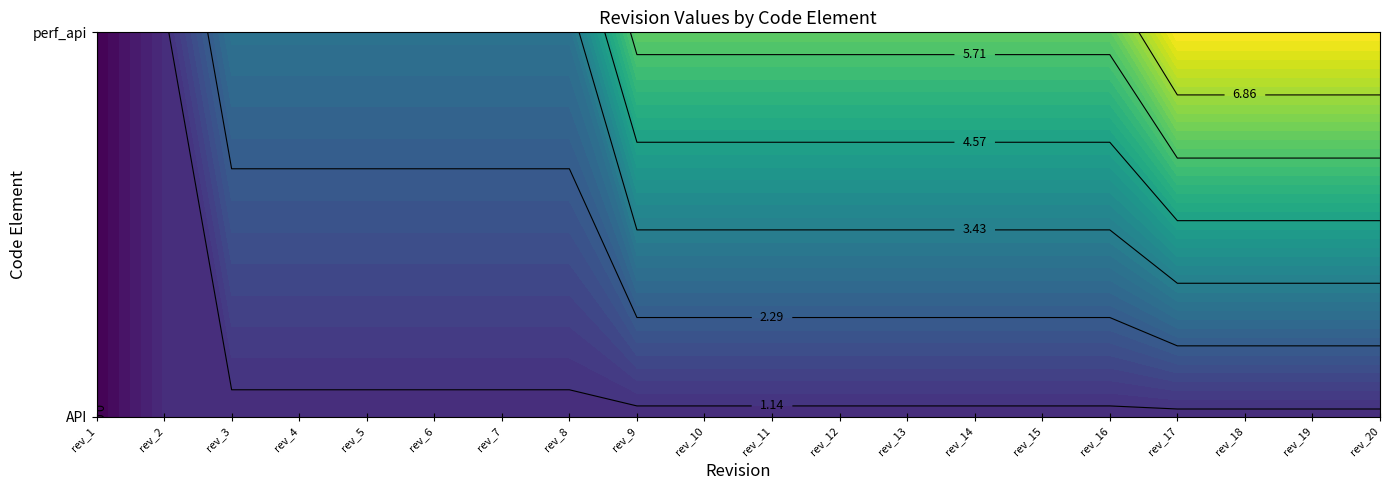

Which label corresponds to the largest value in the chart?

rev_17